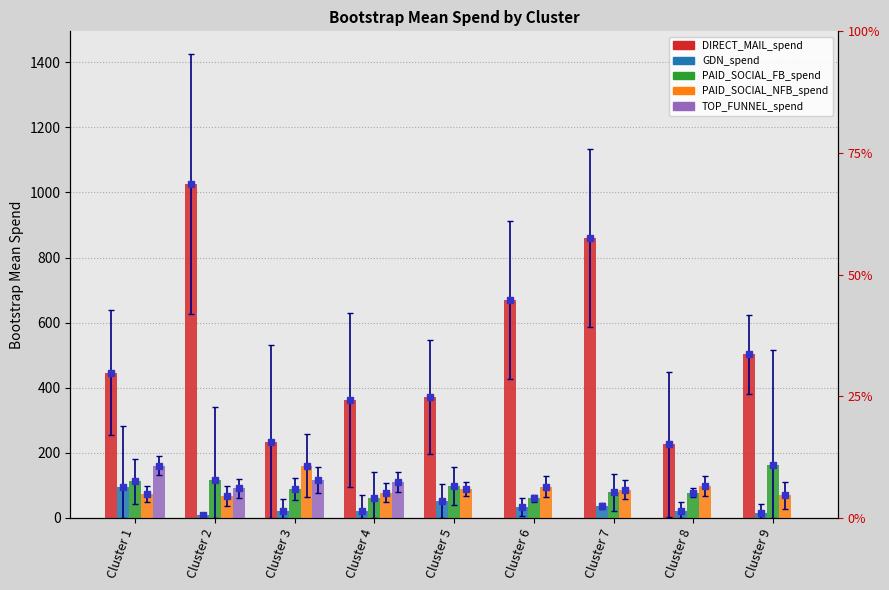

Is the value of DIRECT_MAIL_spend at Cluster 8 greater than the value of PAID_SOCIAL_FB_spend at Cluster 7?

Yes